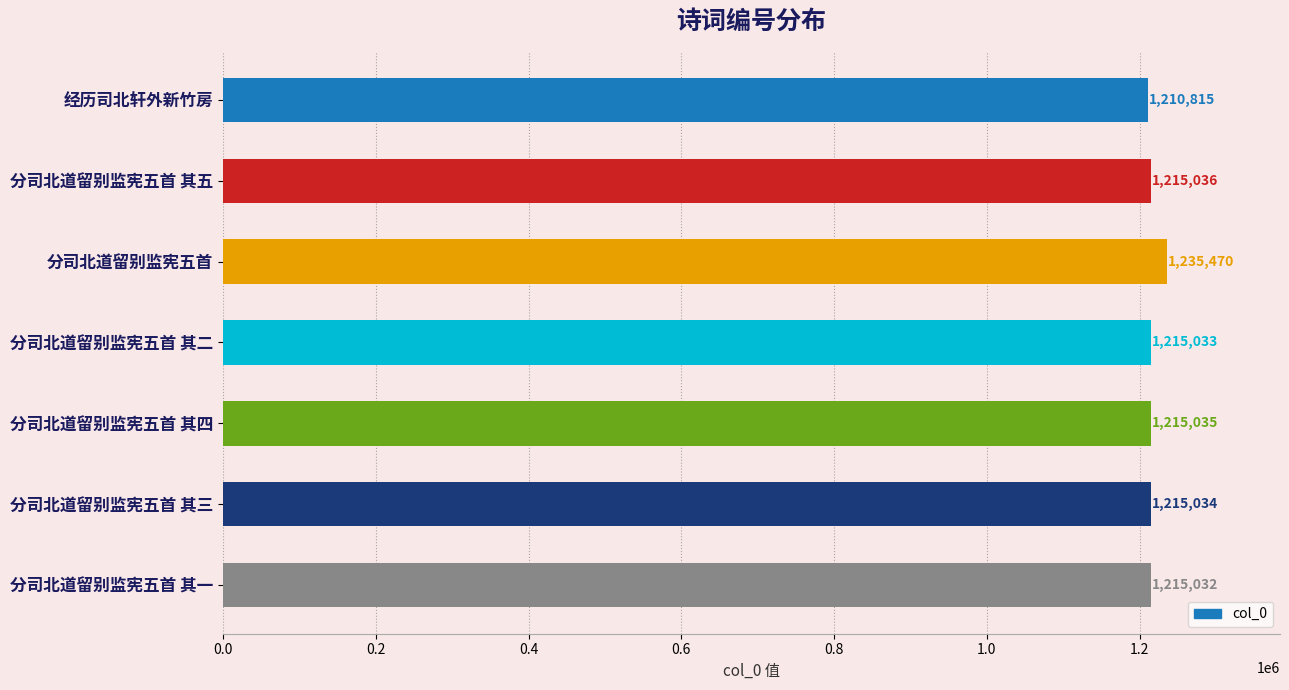

List the labels in order of value, smallest first.

经历司北轩外新竹房, 分司北道留别监宪五首 其一, 分司北道留别监宪五首 其二, 分司北道留别监宪五首 其三, 分司北道留别监宪五首 其四, 分司北道留别监宪五首 其五, 分司北道留别监宪五首